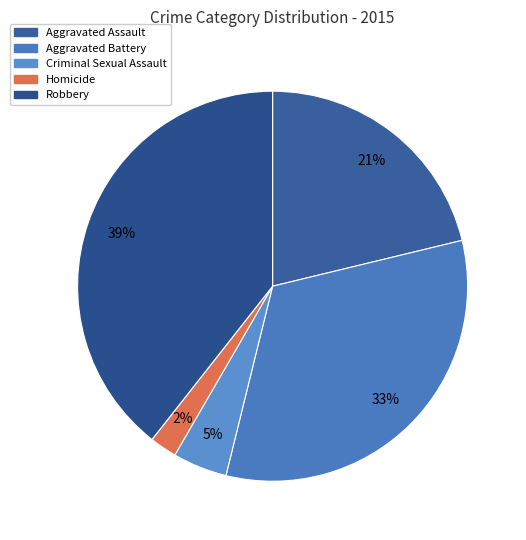

What percentage is the Homicide slice, to the nearest percent?

2%